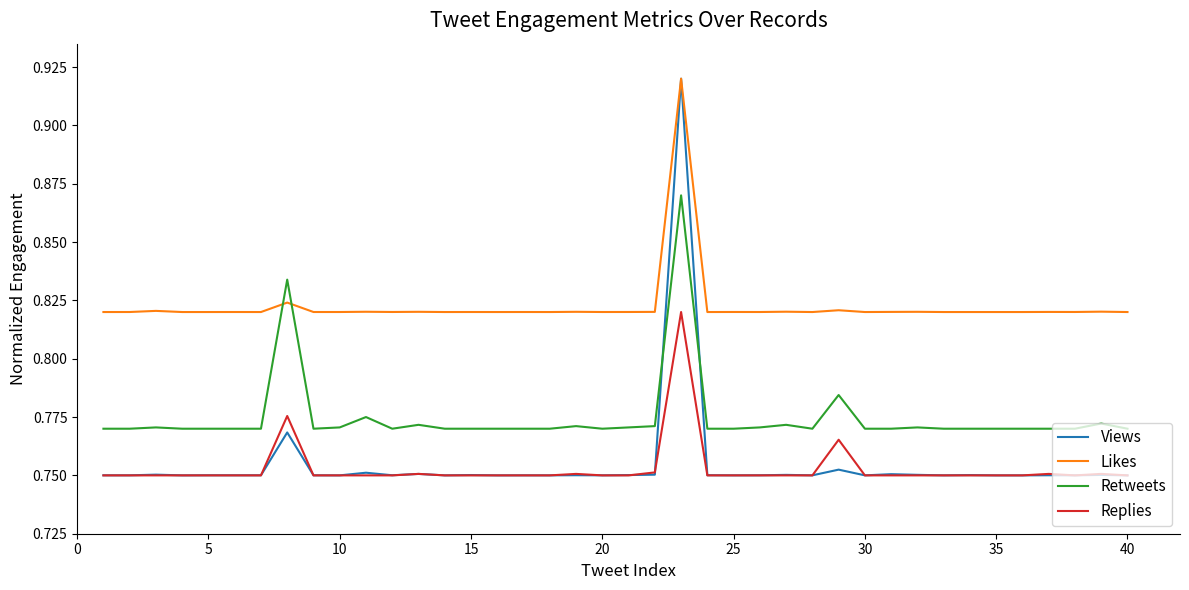

True or false: Replies and Likes intersect in this chart.

False